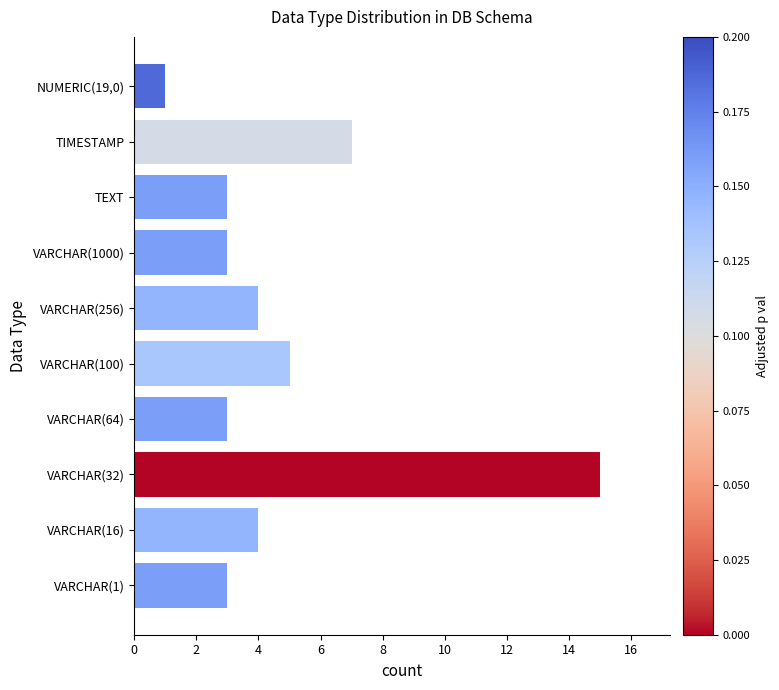

How many distinct data groups are displayed?

1